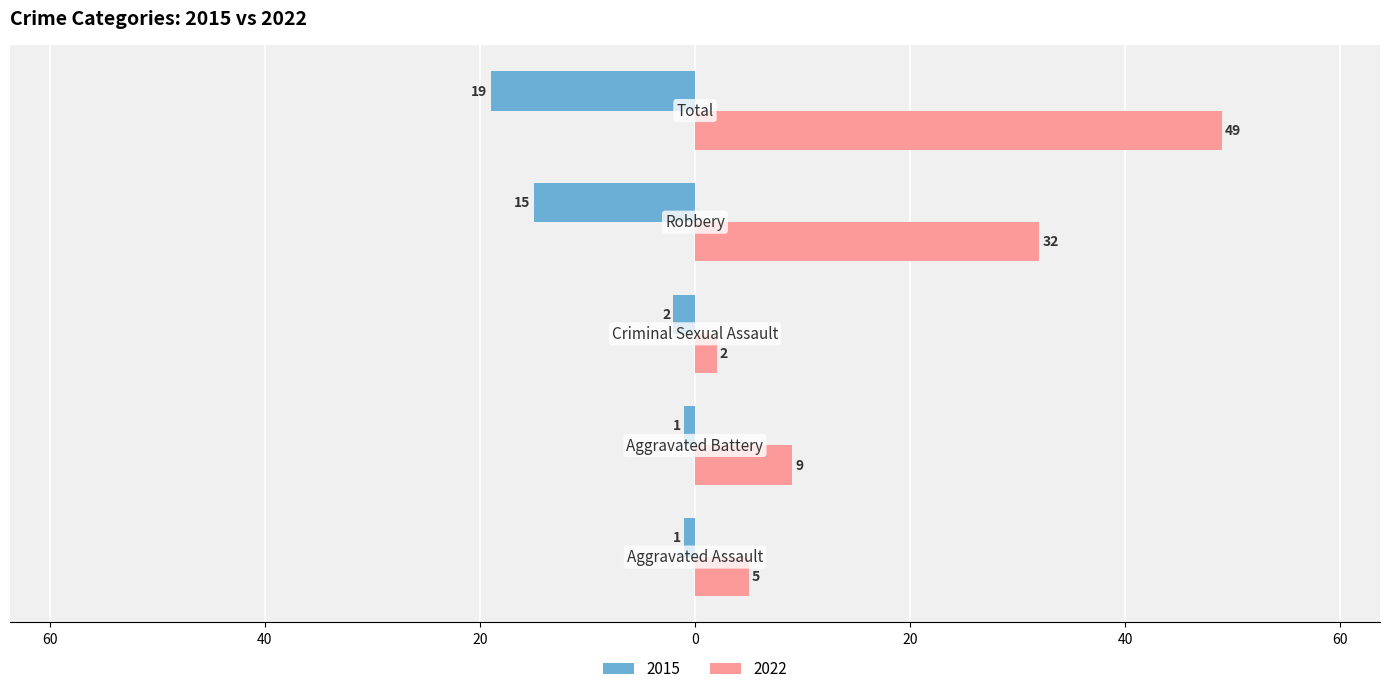

What are all the series names shown in the legend?

2015, 2022